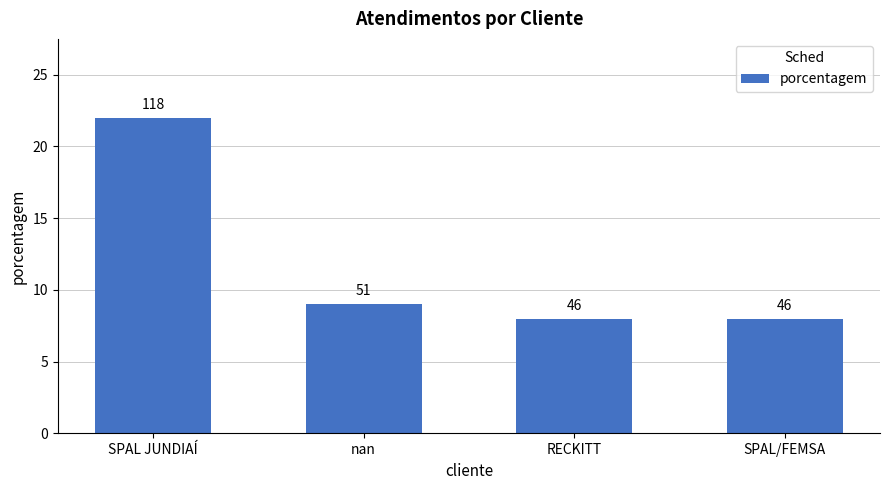

How many bars are there in total?

4